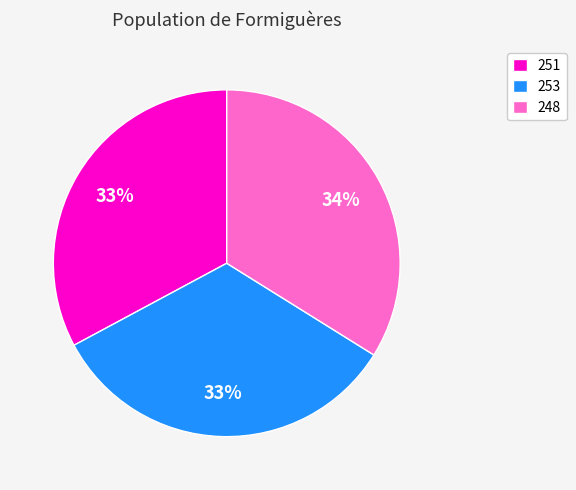

Does 248 account for over 50% of the chart?

No